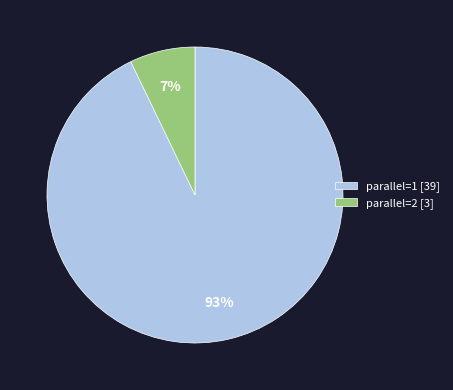

To the nearest percent, what is the difference between the parallel=1 [39] and parallel=2 [3] slice percentages?

86%